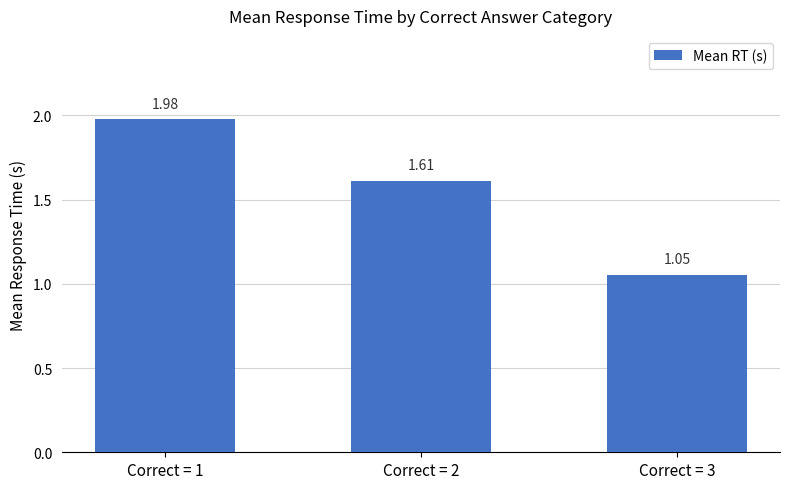

Rank the categories by value from highest to lowest.

Correct = 1, Correct = 2, Correct = 3